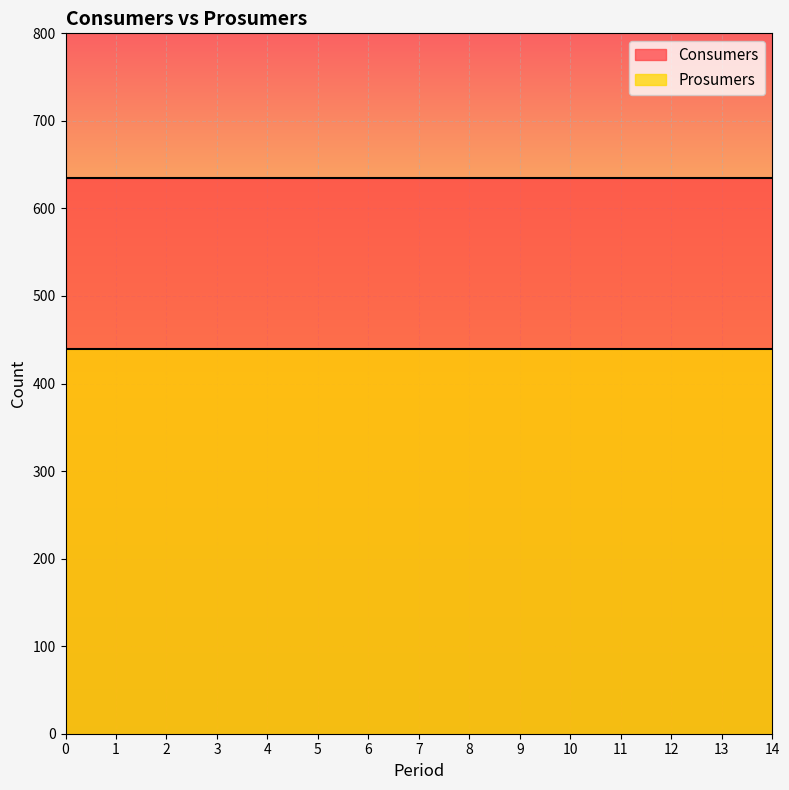

Reading left to right, what are all the values shown in this chart?

Consumers: 0=635	1=635	2=635	3=635	4=635	5=635	6=635	7=635	8=635	9=635	10=635	11=635	12=635	13=635	14=635
Prosumers: 0=440	1=440	2=440	3=440	4=440	5=440	6=440	7=440	8=440	9=440	10=440	11=440	12=440	13=440	14=440